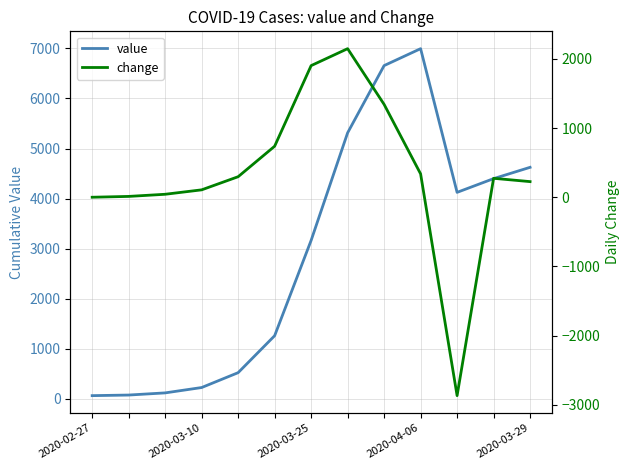

What is the value of the value point at the 12th from the left?

4399